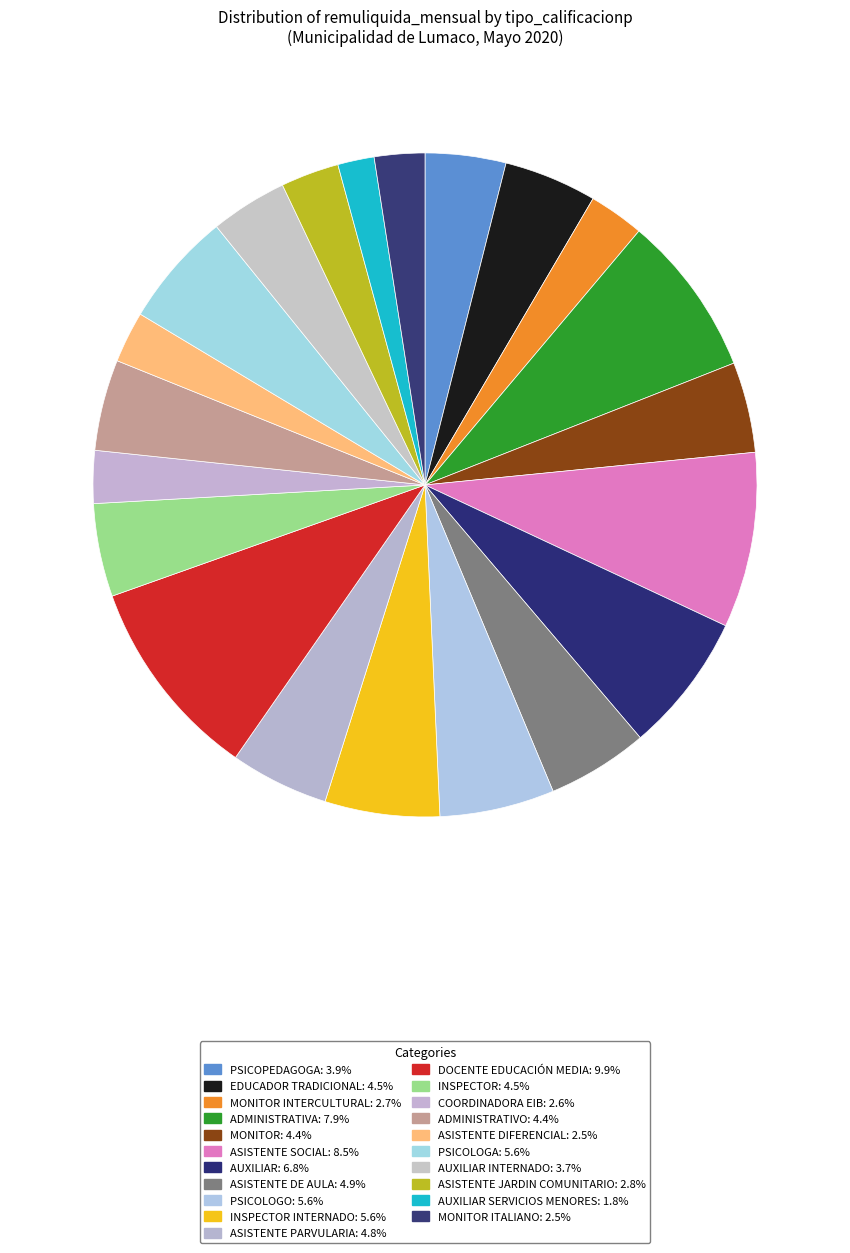

How many slices are in this pie chart?

21